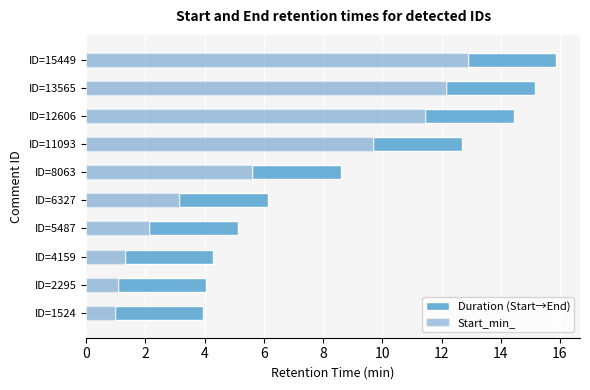

Rank the series at 4 from lowest to highest value.

Duration (Start→End), Start_min_